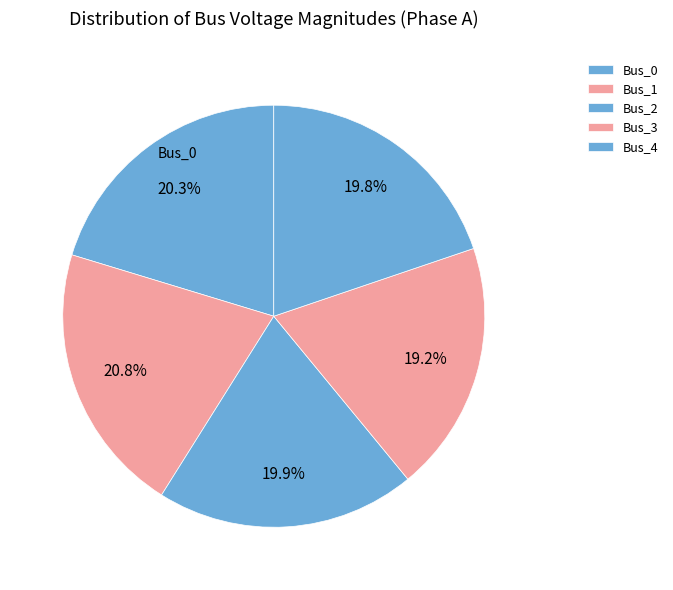

Count the number of slices in the pie.

5